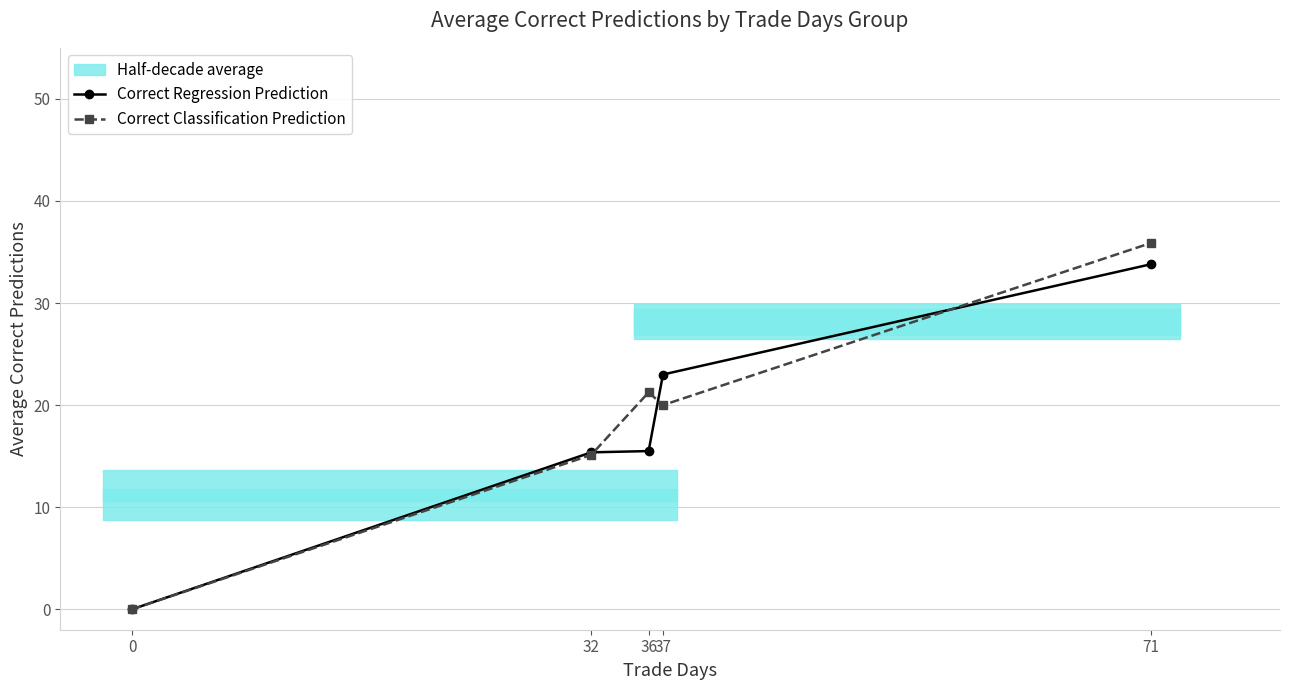

The value of Correct Regression Prediction at 32 is 25.8. True or false?

False